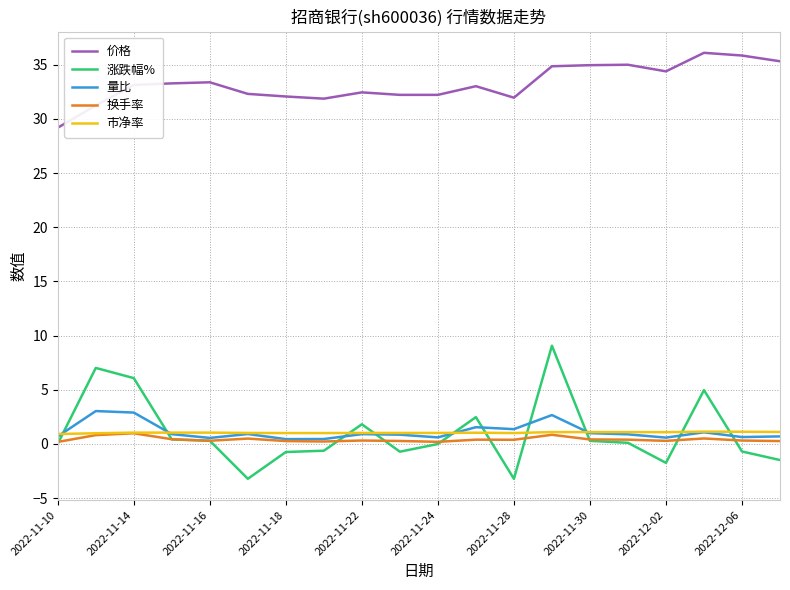

Which series has the widest spread of values?

涨跌幅%